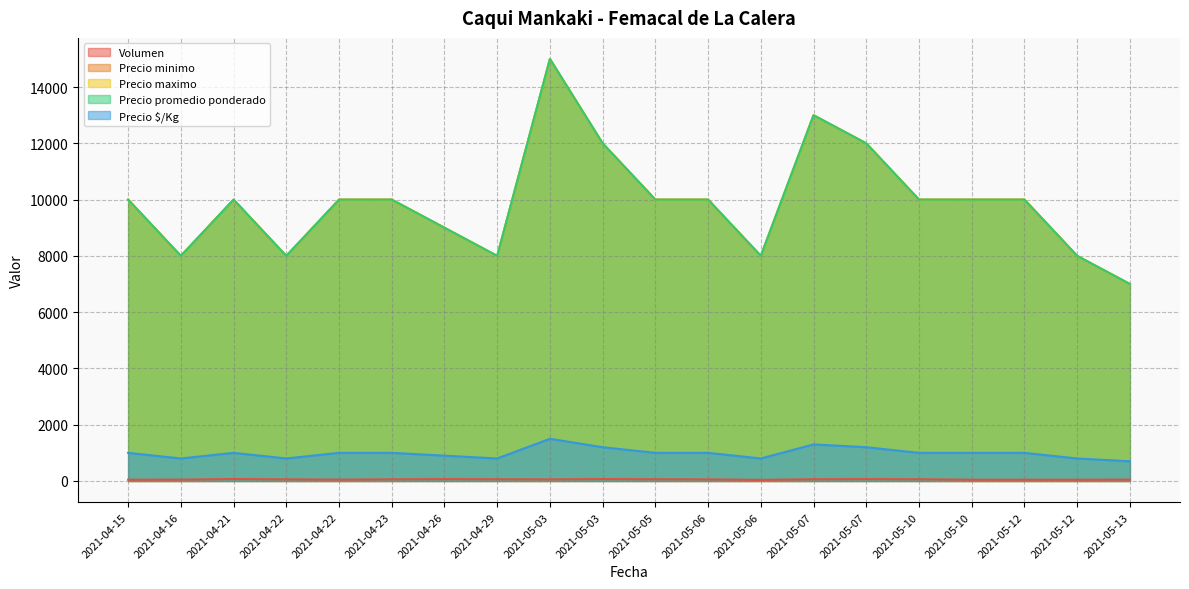

Which series has the largest total across all categories?

Precio minimo